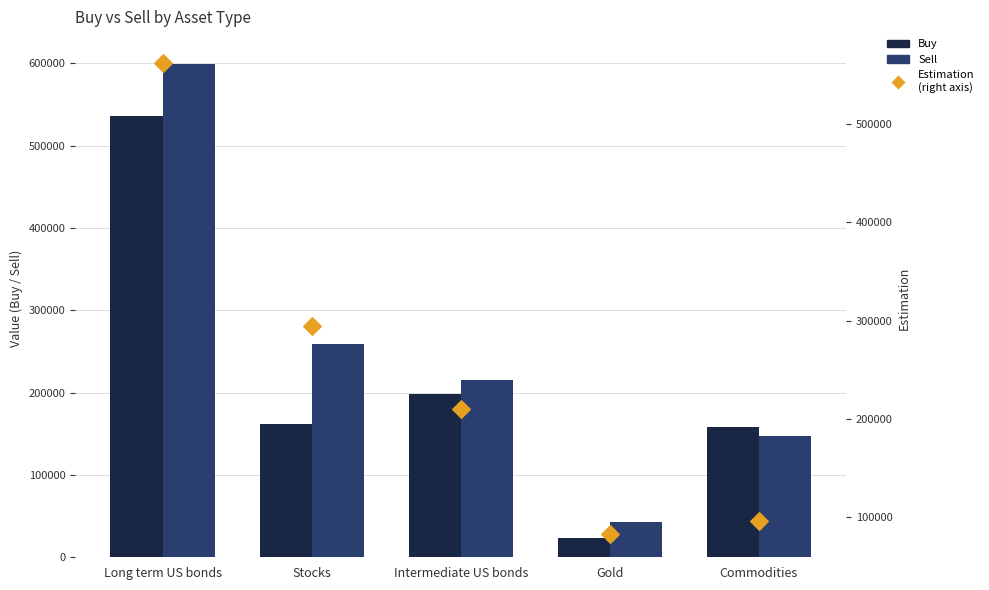

Which series reaches the maximum Y coordinate?

Sell